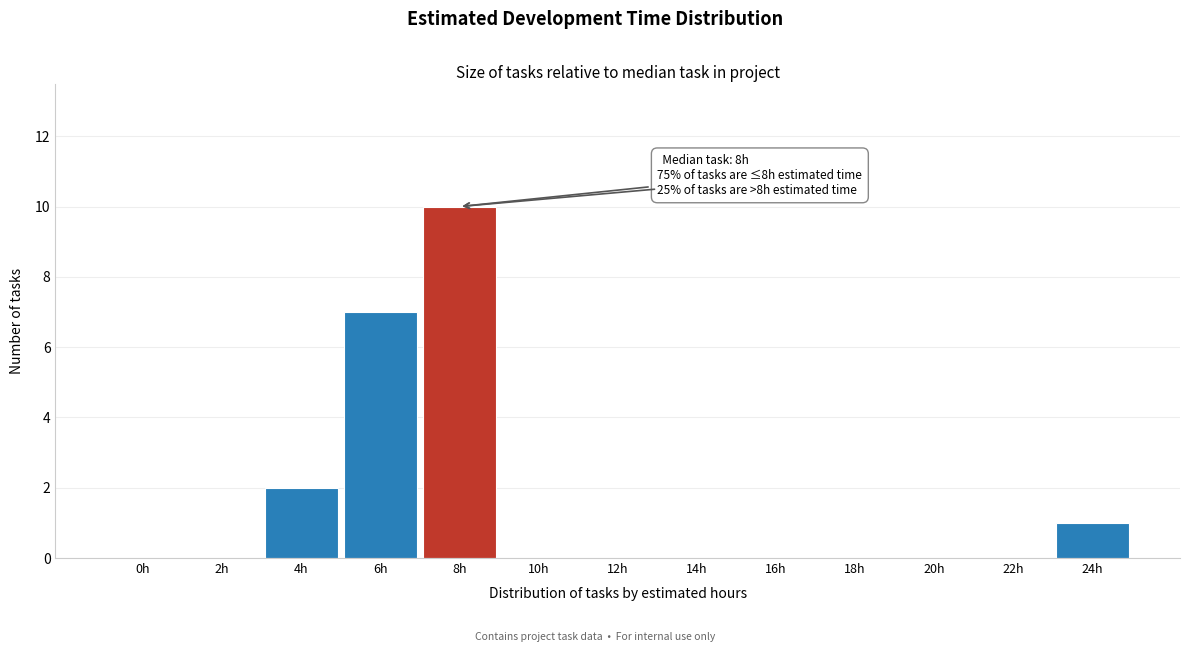

Reading left to right, list all the values displayed in this chart.

0h=0	2h=0	4h=2	6h=7	8h=10	10h=0	12h=0	14h=0	16h=0	18h=0	20h=0	22h=0	24h=1